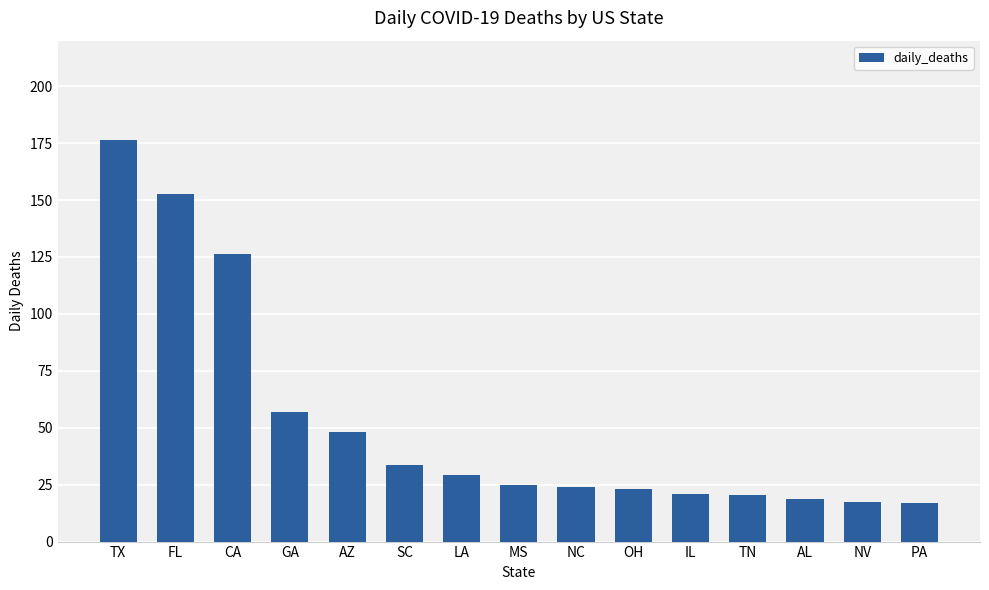

The value at PA is 27.9. True or false?

False